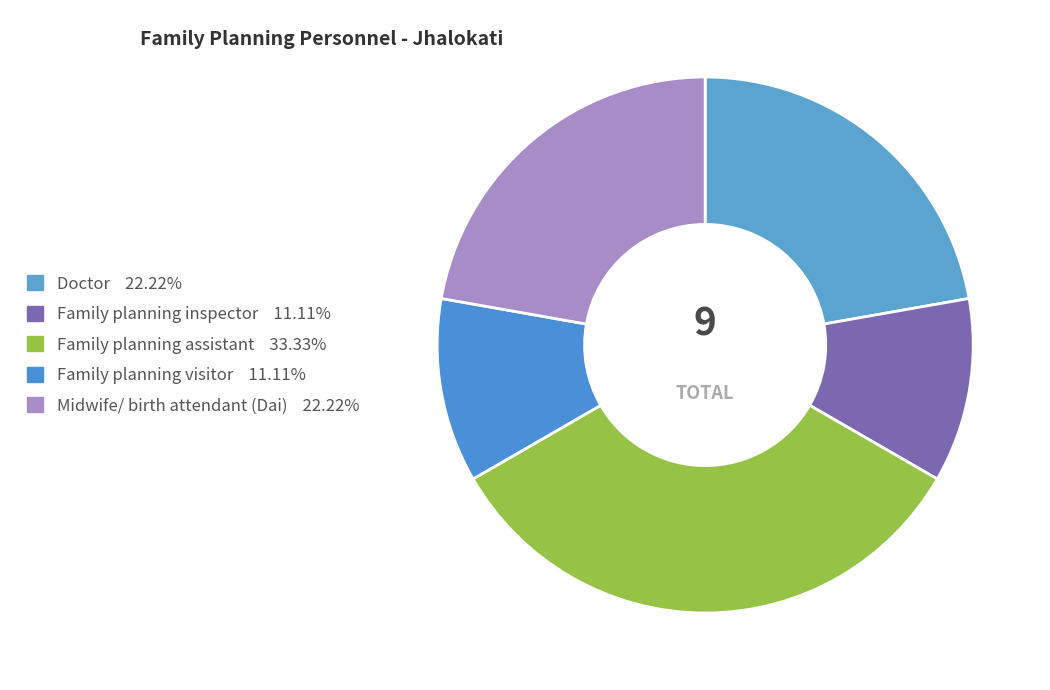

How many slices are in this pie chart?

5